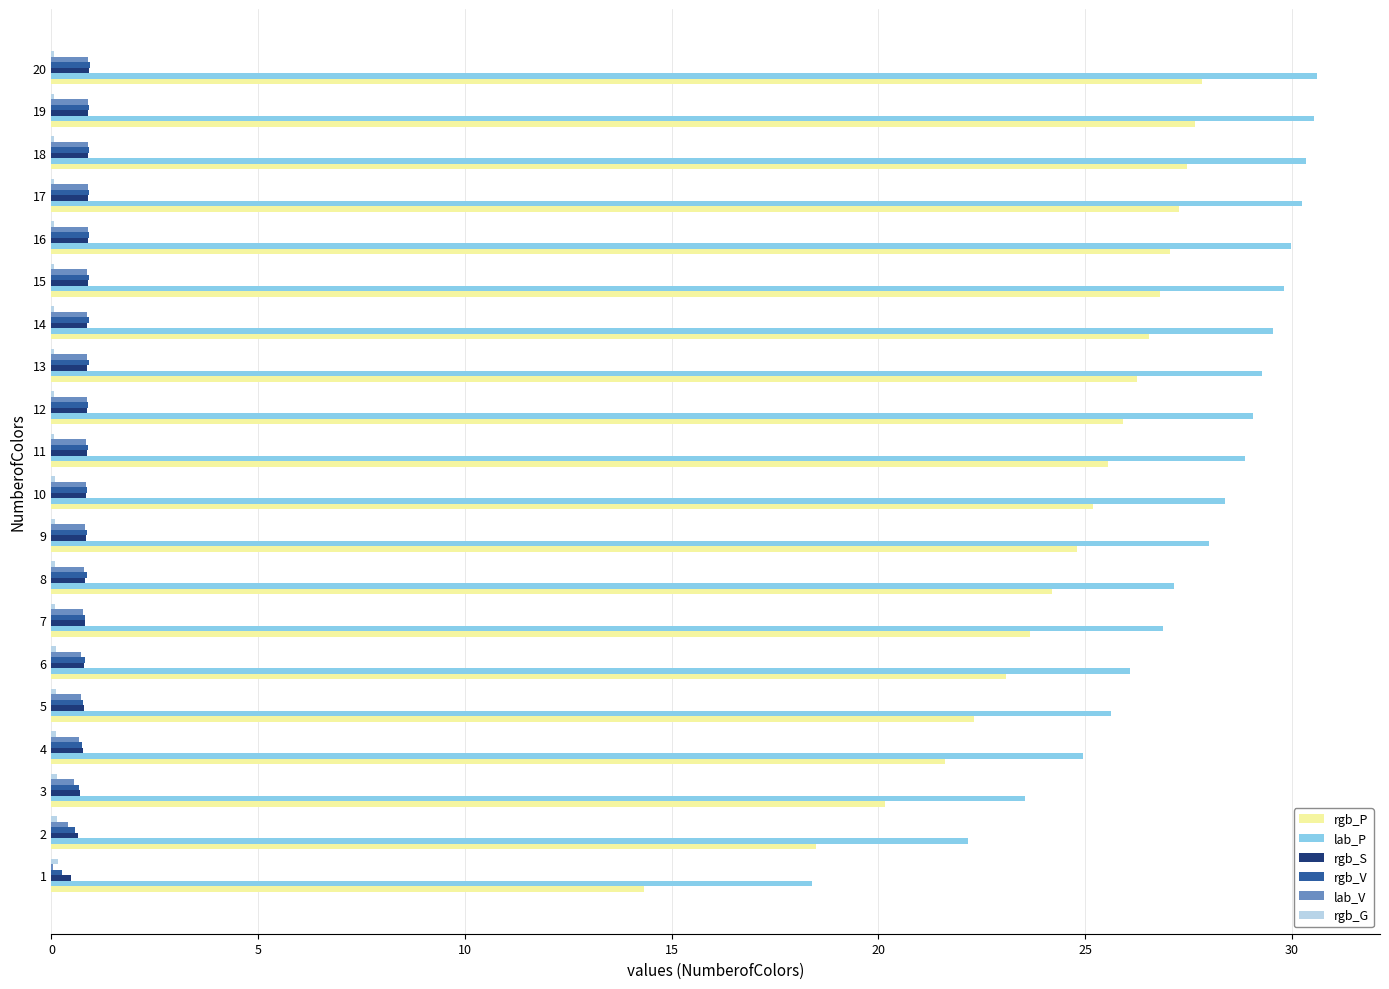

The value of rgb_S at 4 is 0.8. True or false?

True